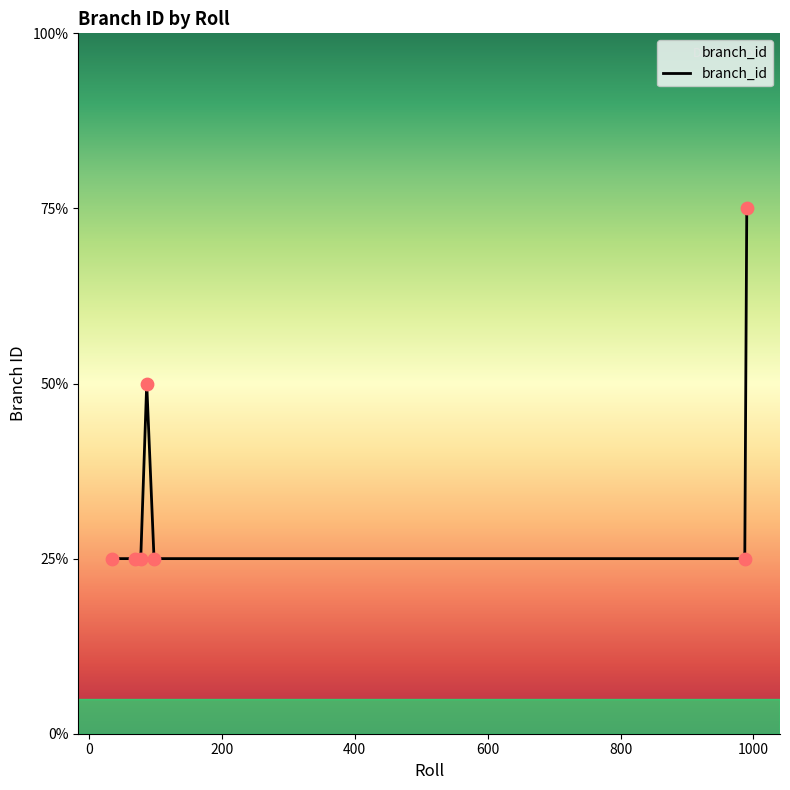

Is this an area chart (filled region under the line)?

Yes